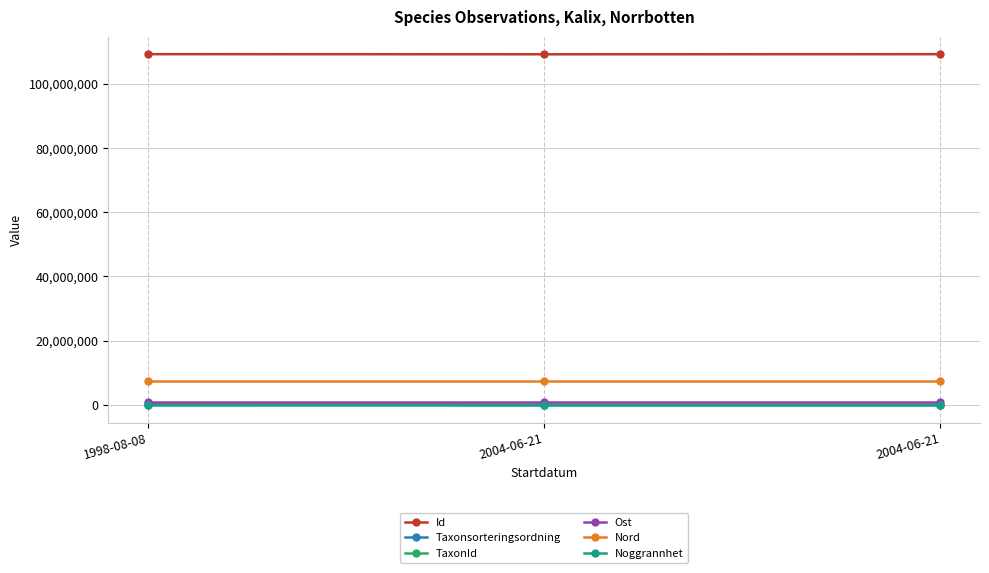

How many data points does each series have?

3